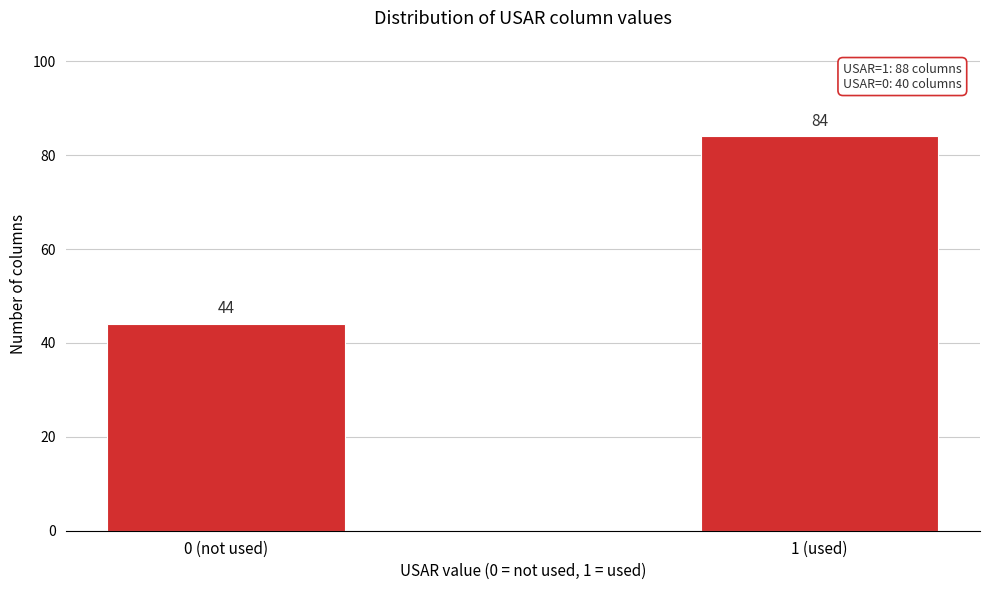

Reading left to right, what are all the values shown in this chart?

0 (not used)=44	1 (used)=84